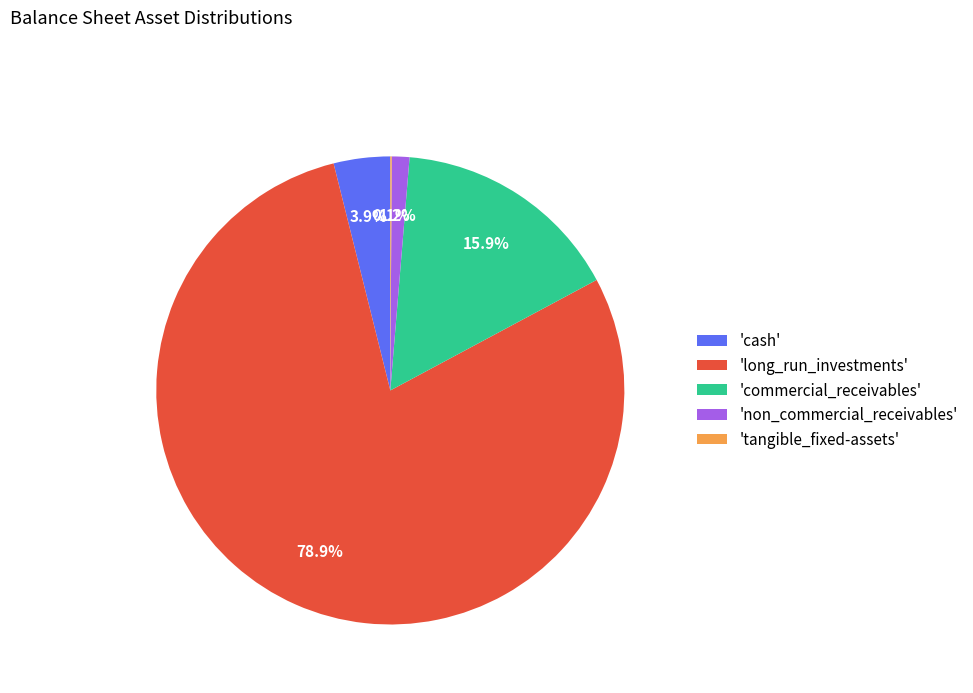

What percentage is NOT represented by 'commercial_receivables'?

84.1%